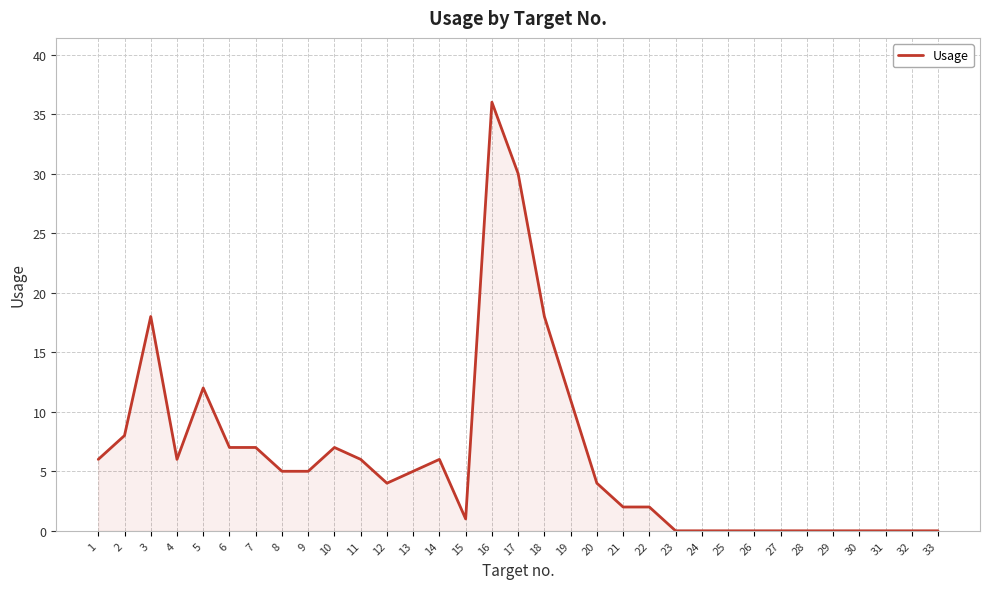

At which category does the data reach its first local peak?

3